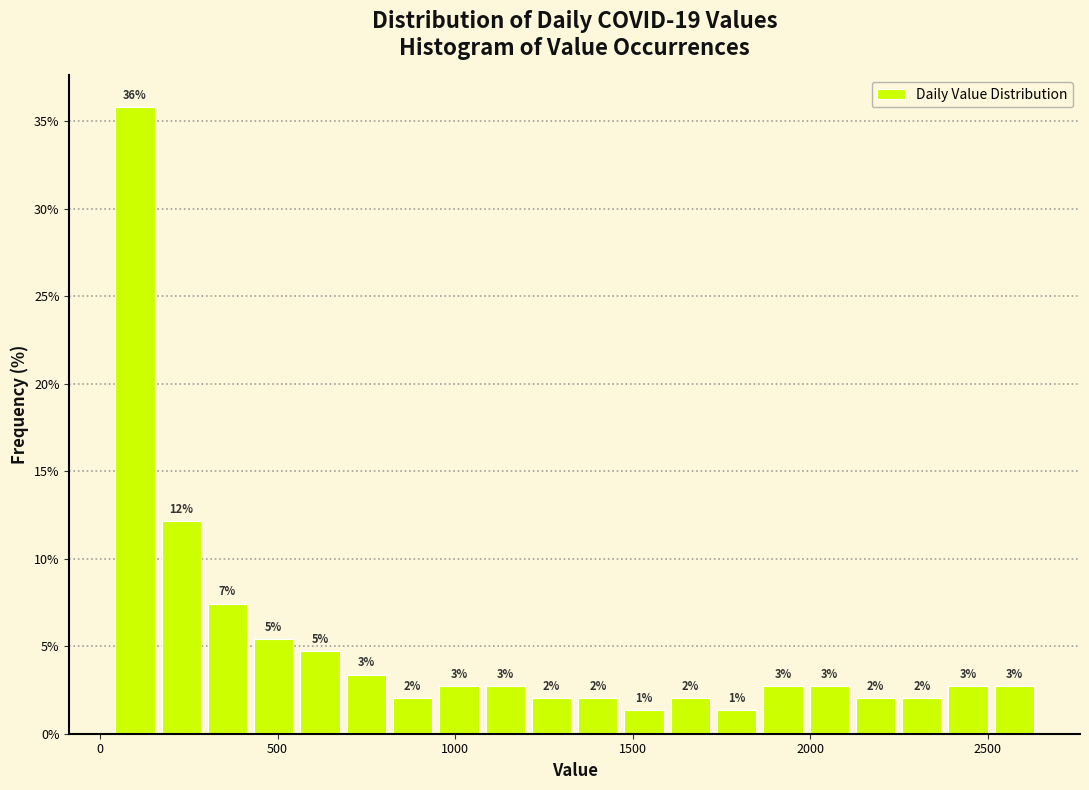

Read against the x-axis, roughly where is the centre of the tallest bar?

100